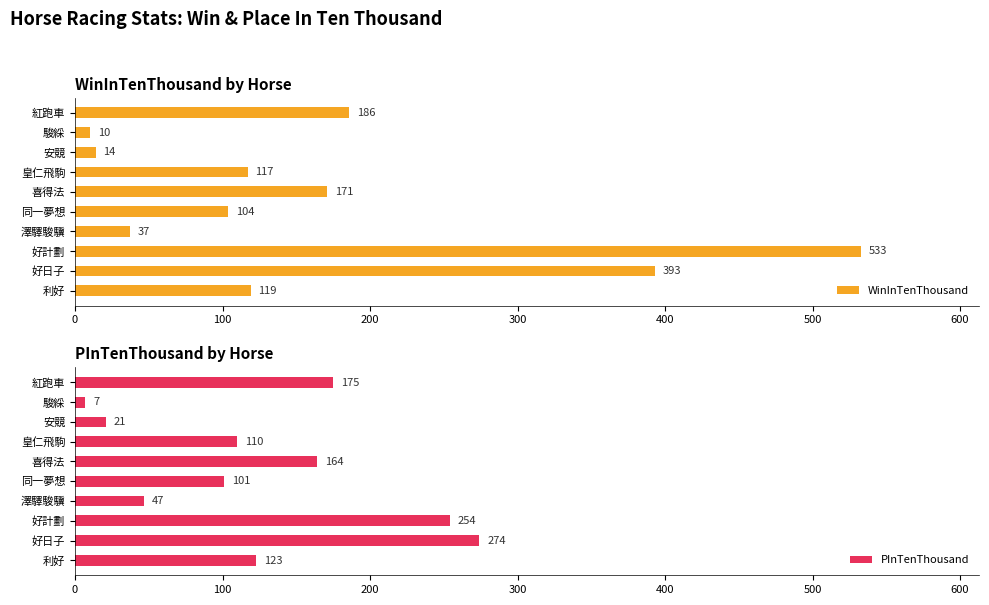

Which category has the lowest value in the PInTenThousand series?

駿綵